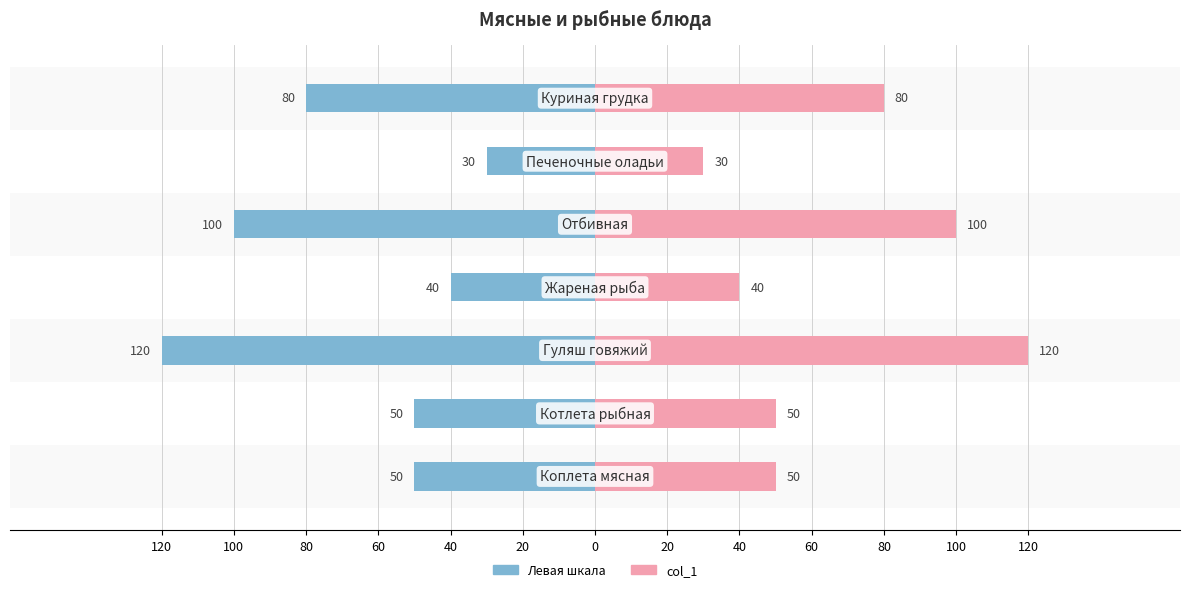

Are the bars horizontal?

Yes